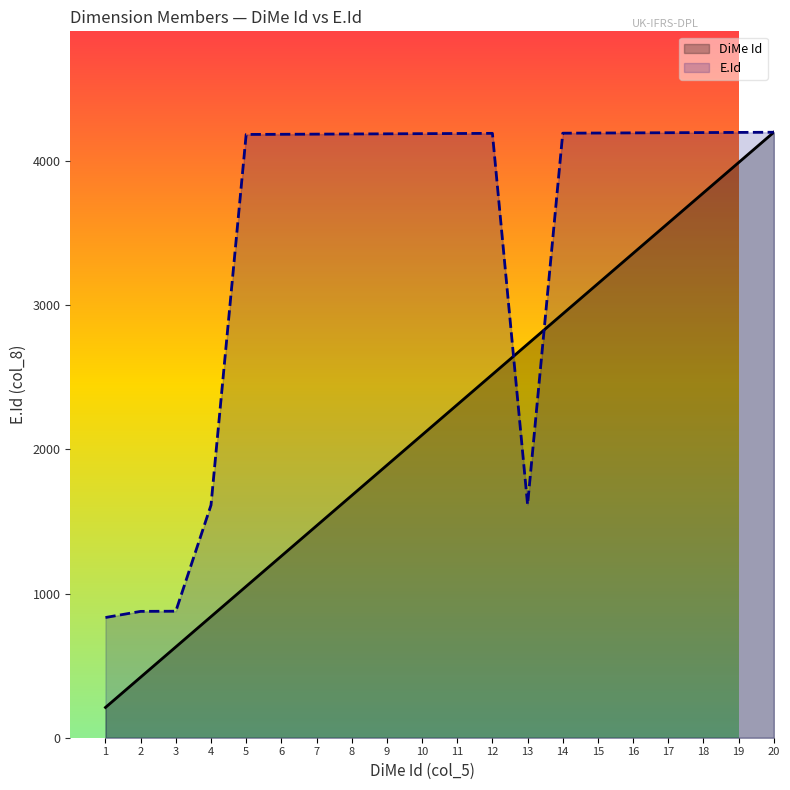

What is the difference between the highest and lowest values at 13?

1112.4